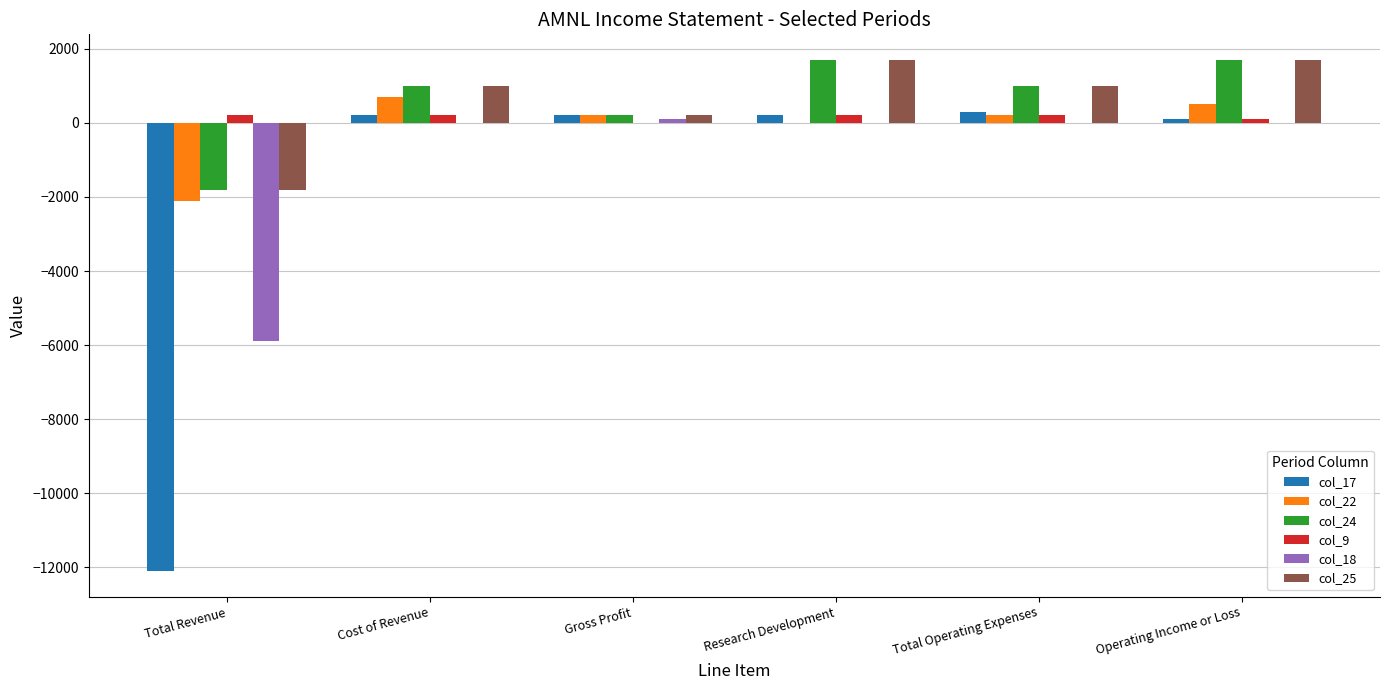

Is it true that col_24 equals 491 at Cost of Revenue?

False